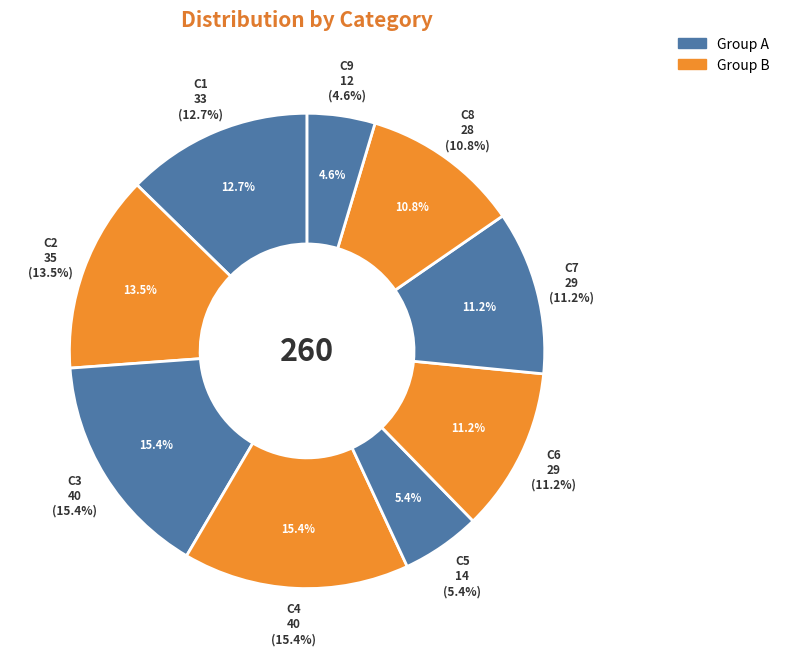

Which has a higher value, C8 or C2?

C2